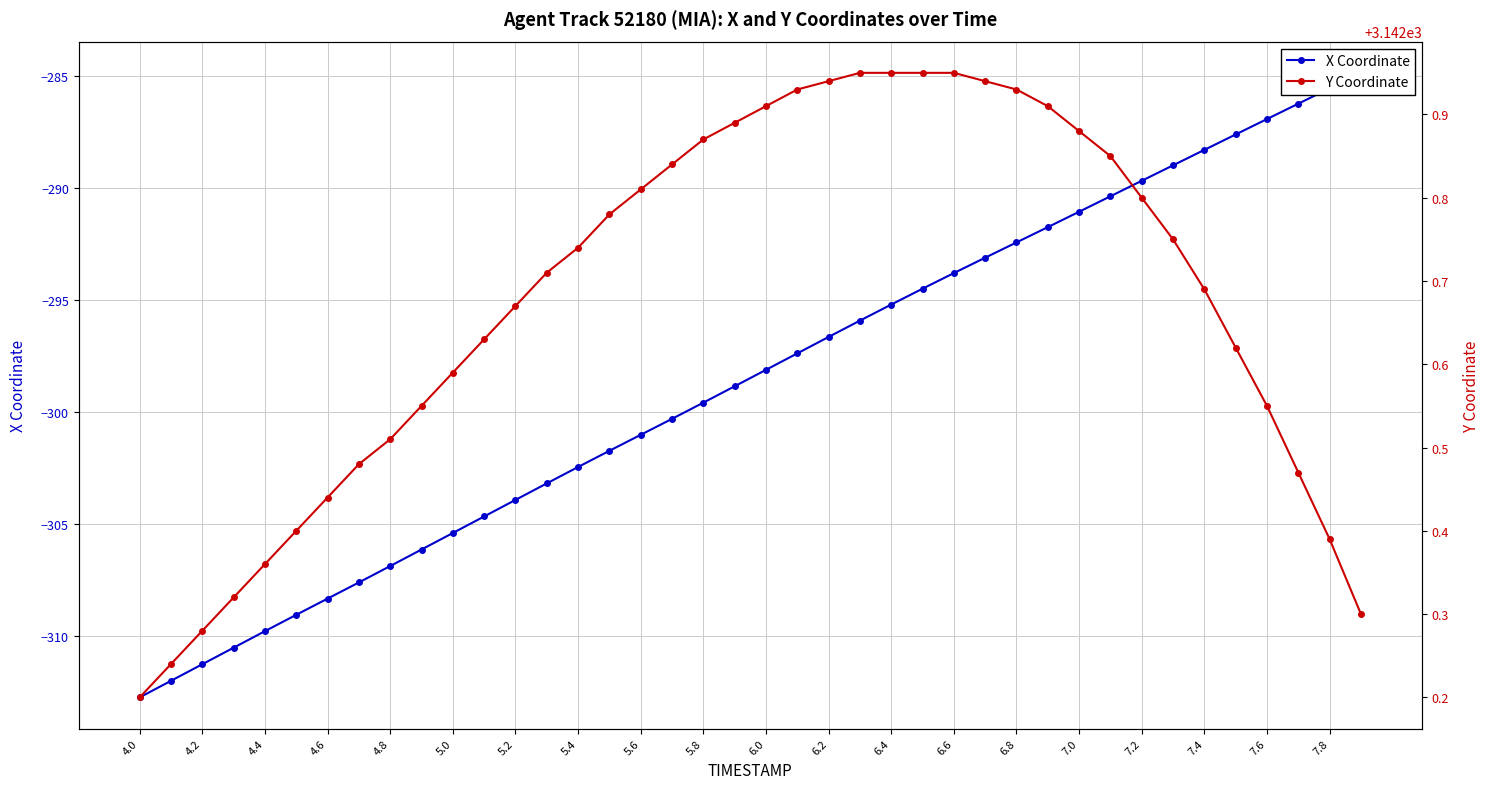

Reading right to left, extract all data points from this chart.

X Coordinate: -284.9	-285.6	-286.2	-286.9	-287.6	-288.3	-289.0	-289.7	-290.4	-291.1	-291.7	-292.4	-293.1	-293.8	-294.5	-295.2	-295.9	-296.6	-297.4	-298.1	-298.8	-299.6	-300.3	-301.0	-301.7	-302.4	-303.2	-303.9	-304.6	-305.4	-306.1	-306.9	-307.6	-308.3	-309.0	-309.8	-310.5	-311.2	-312.0	-312.7
Y Coordinate: 3142.3	3142.4	3142.5	3142.6	3142.6	3142.7	3142.8	3142.8	3142.8	3142.9	3142.9	3142.9	3142.9	3142.9	3142.9	3142.9	3142.9	3142.9	3142.9	3142.9	3142.9	3142.9	3142.8	3142.8	3142.8	3142.7	3142.7	3142.7	3142.6	3142.6	3142.6	3142.5	3142.5	3142.4	3142.4	3142.4	3142.3	3142.3	3142.2	3142.2